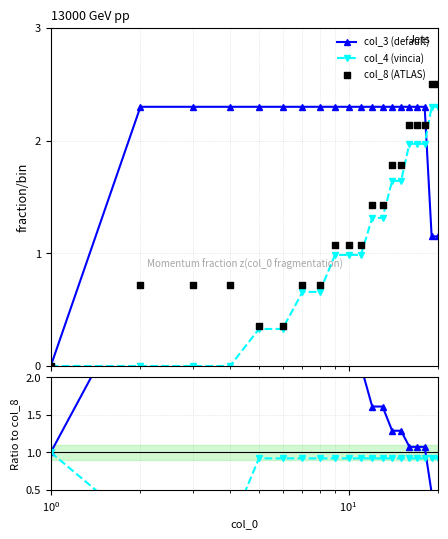

What is the value of the col_3 (default) point at the 18th from the left?

2.3